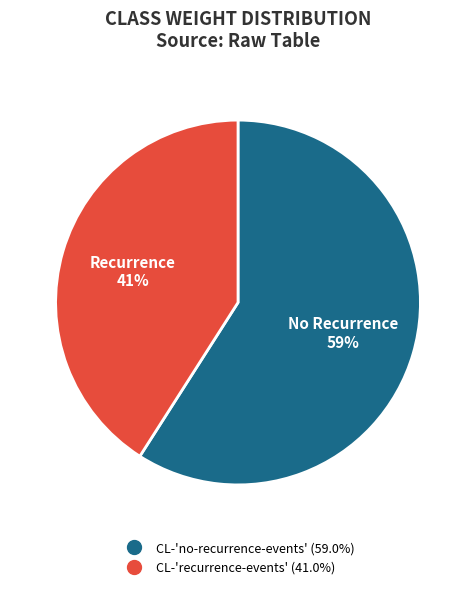

To the nearest percent, what is the difference between the largest and smallest slice percentages?

18%